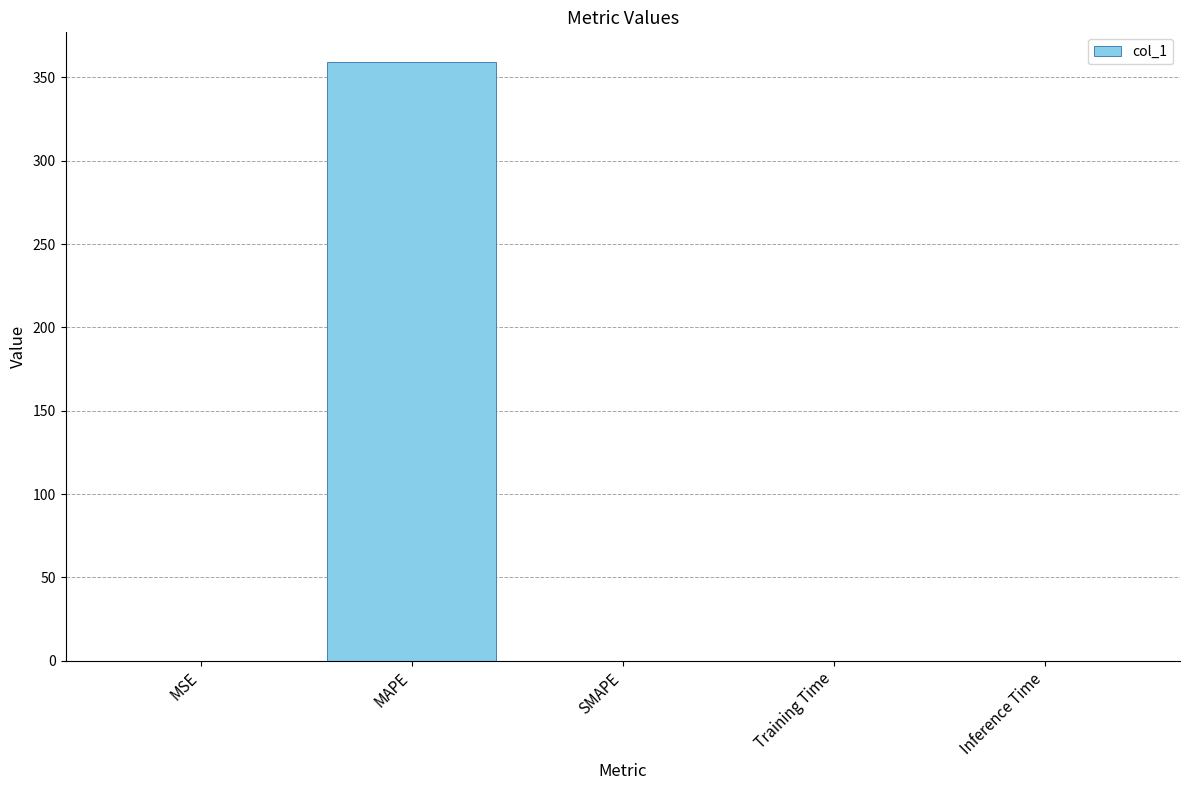

What is the sum of the values at SMAPE and MAPE?

359.1